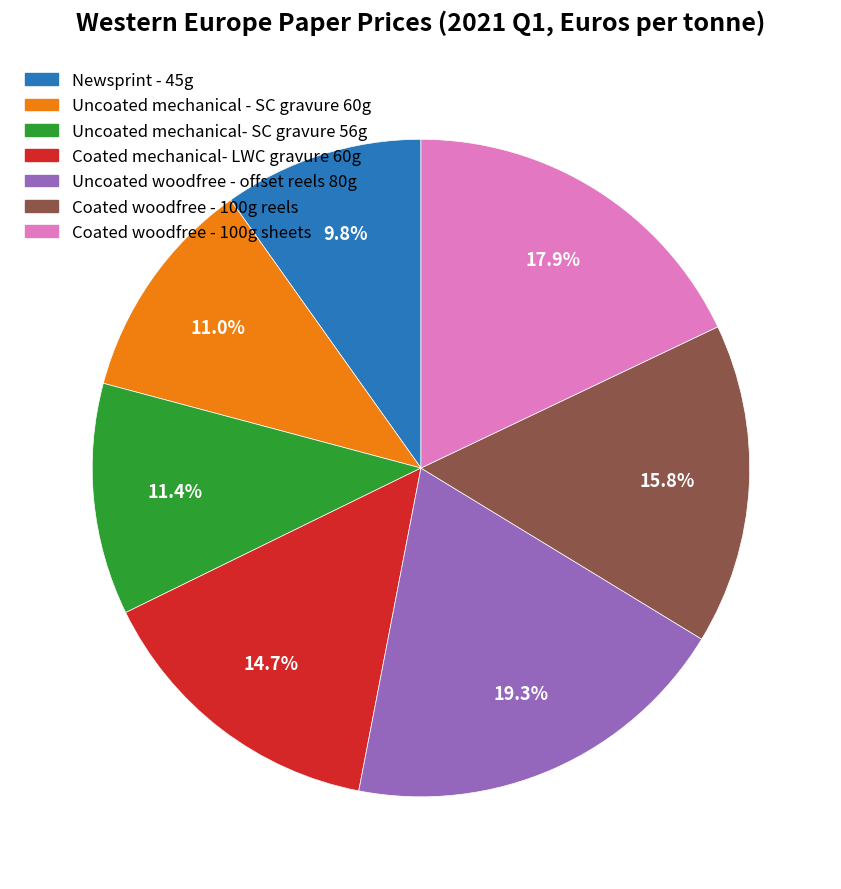

Approximately how many times larger is the value at Uncoated woodfree - offset reels 80g compared to Coated woodfree - 100g reels?

1.2